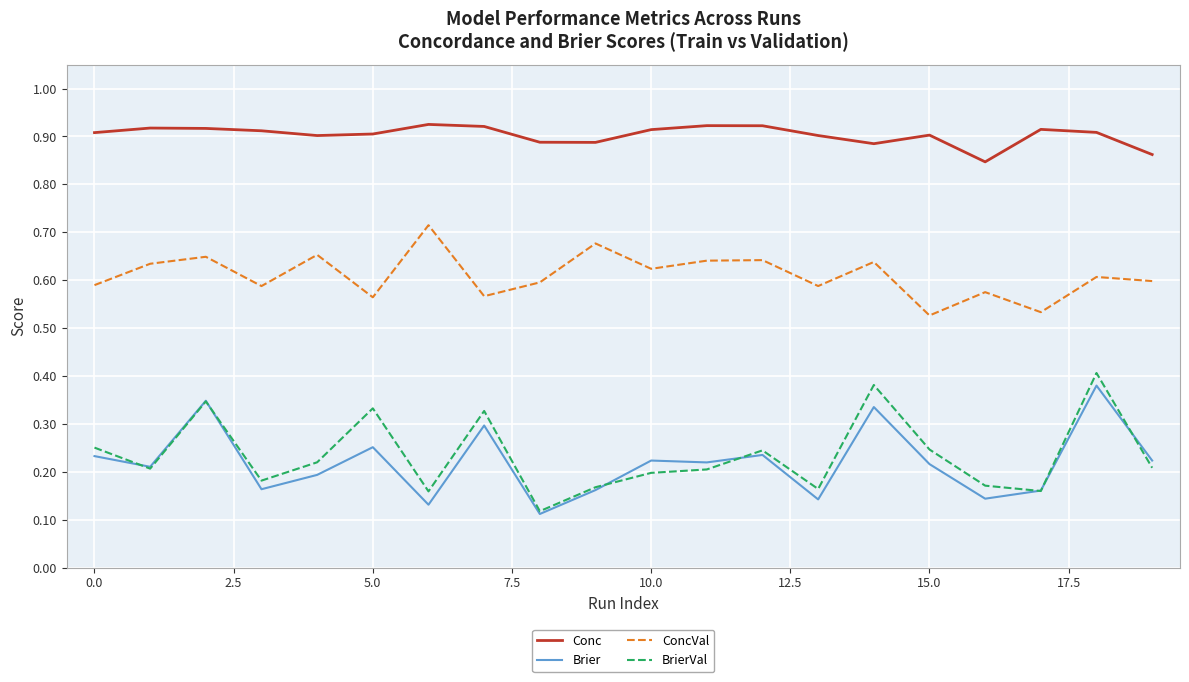

True or false: Brier and Conc intersect in this chart.

False